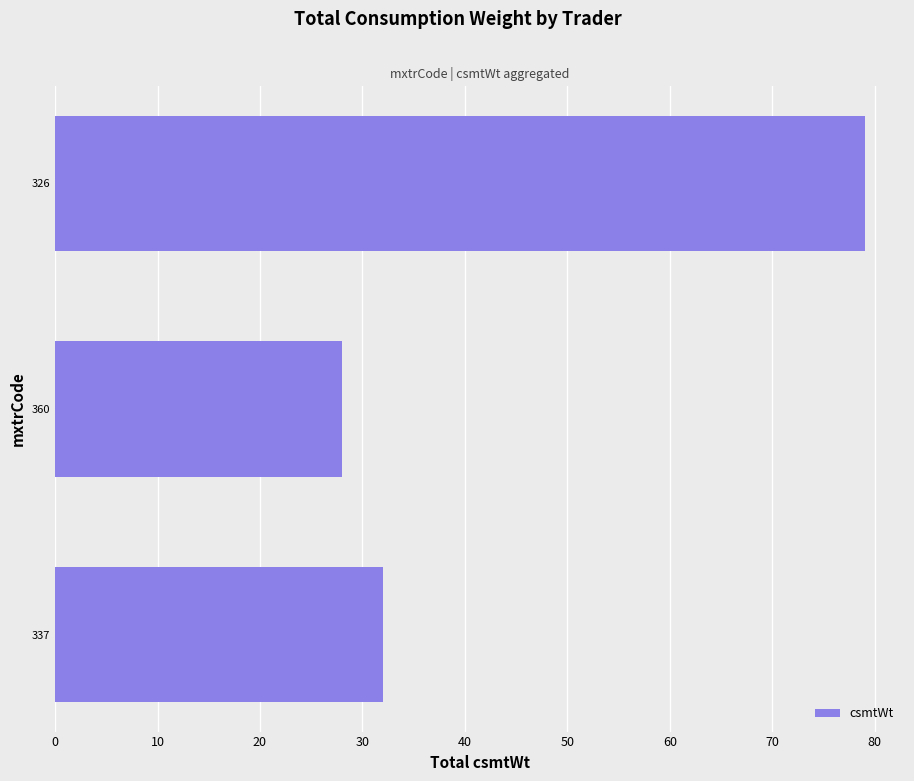

Count the number of categories in the chart.

3